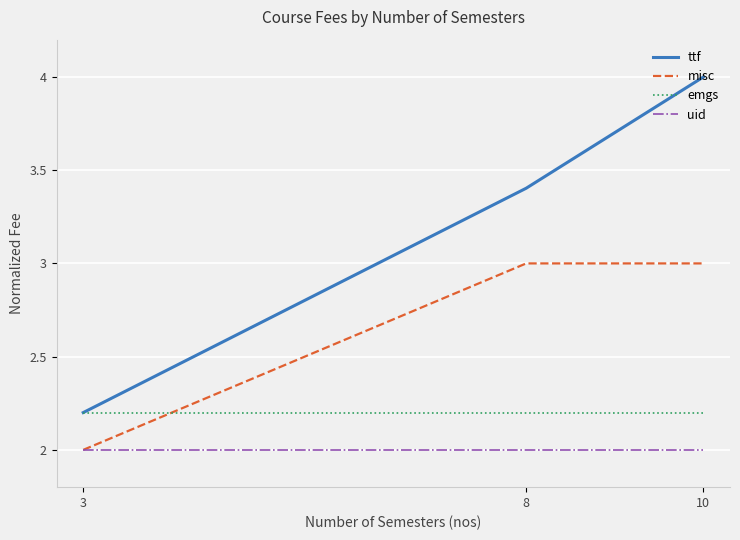

Which series has the largest range (max minus min)?

ttf